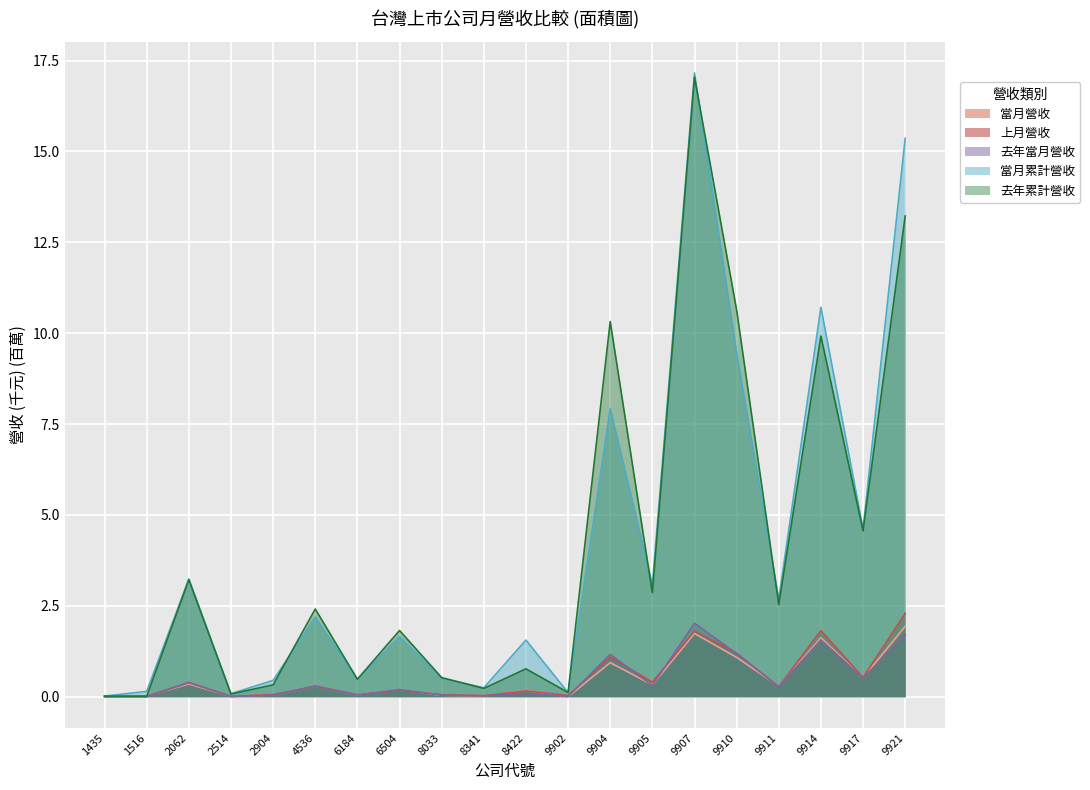

What are all the series names shown in the legend?

當月營收, 上月營收, 去年當月營收, 當月累計營收, 去年累計營收